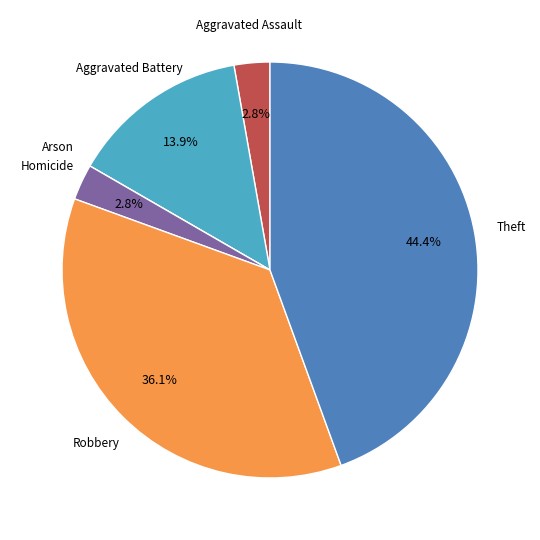

Does any single category account for the majority?

No